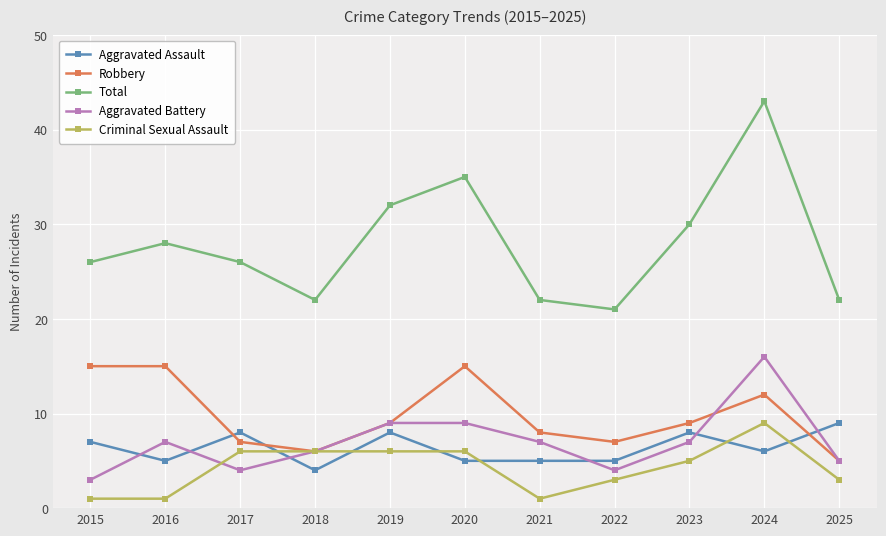

At which category is the sum across all series the highest?

2024